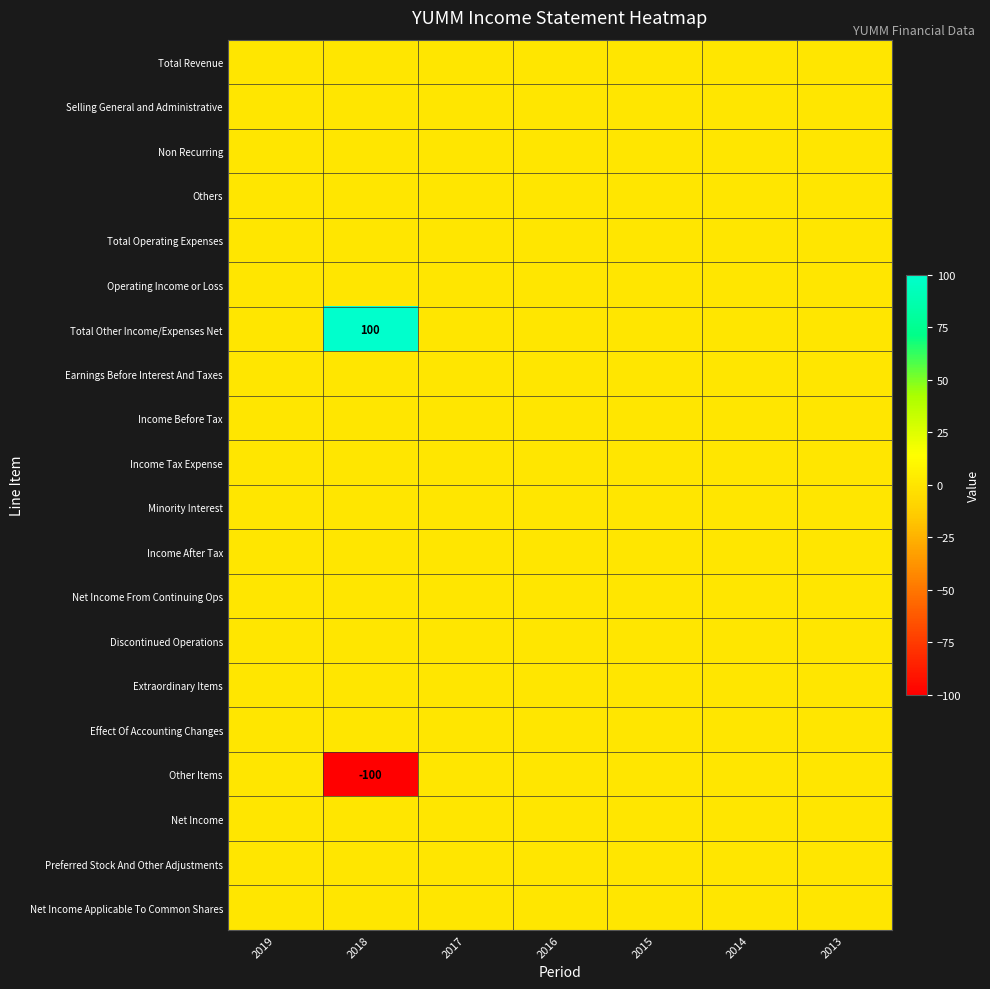

Count the number of categories in the chart.

7